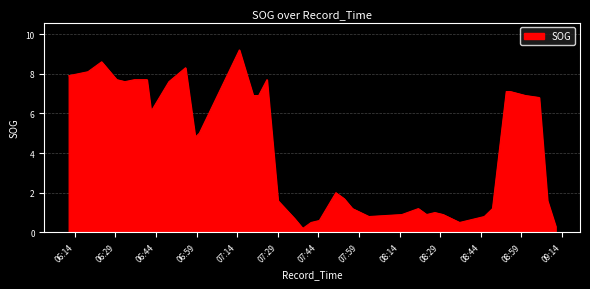

What is the difference between the maximum and minimum values?

9.0